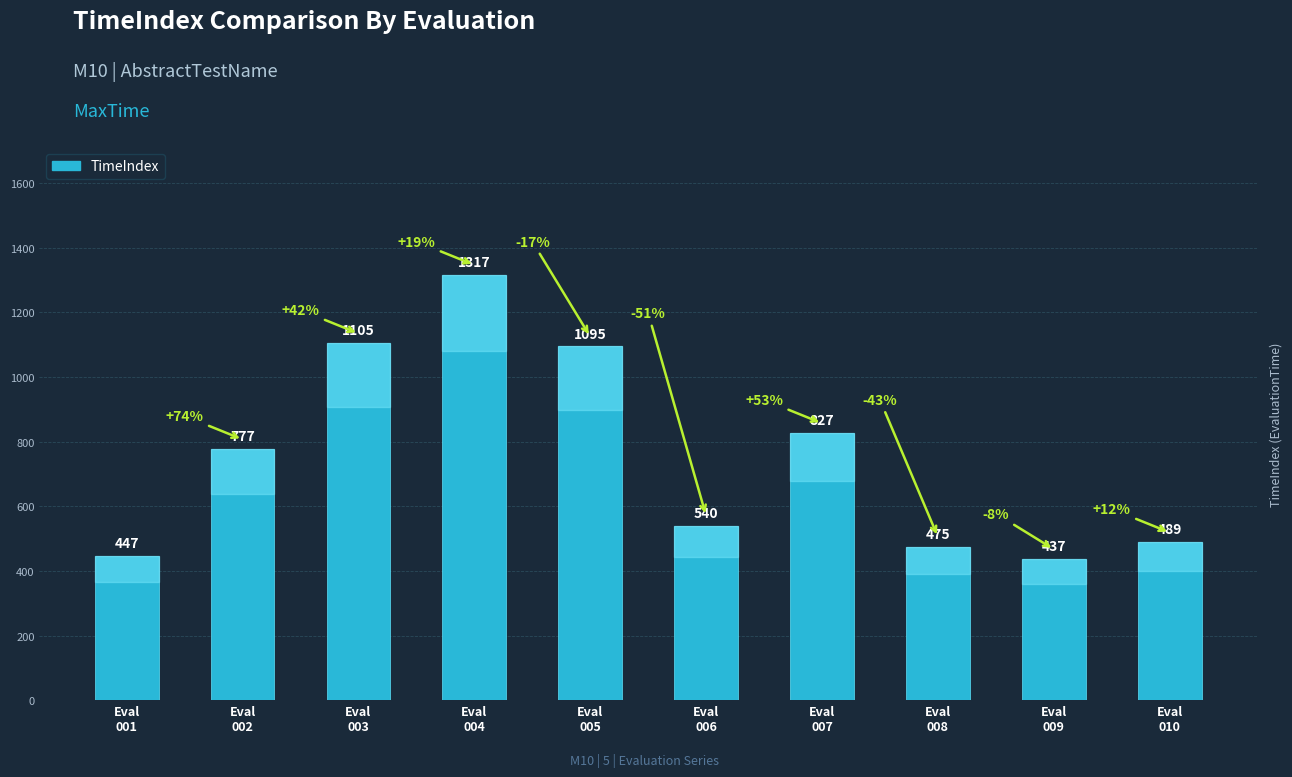

What is the average value?

751